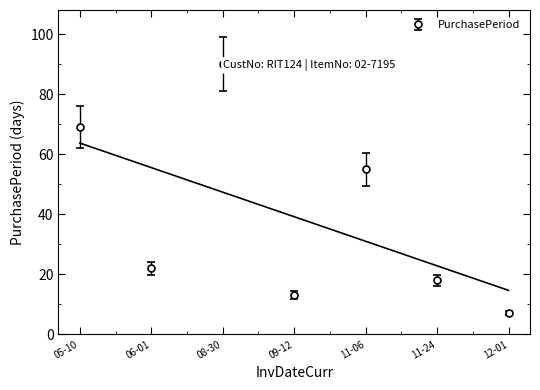

The PurchasePeriod series shows 69 at 05-10. True or false?

True